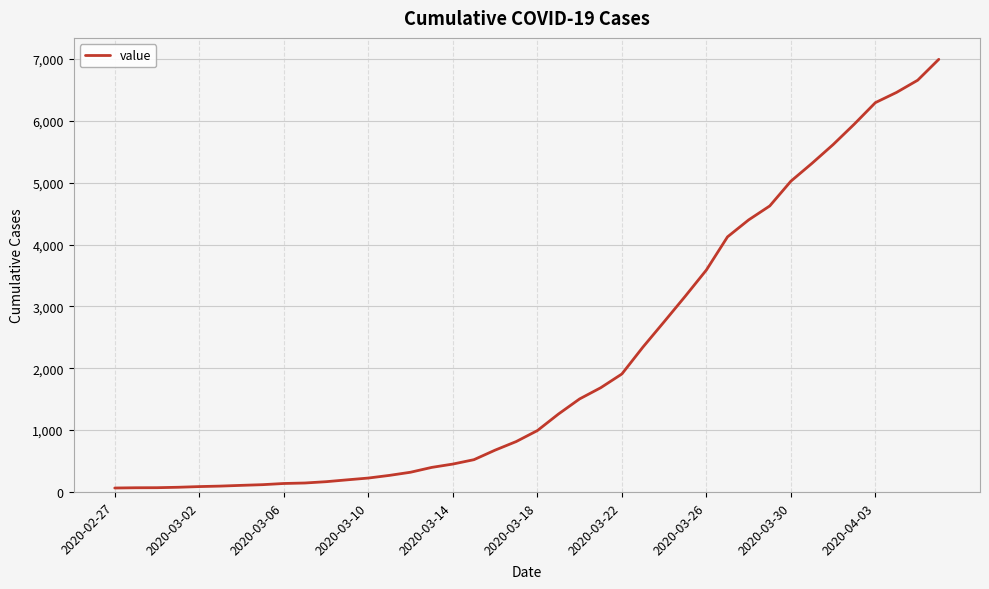

What is the greatest value displayed?

6994